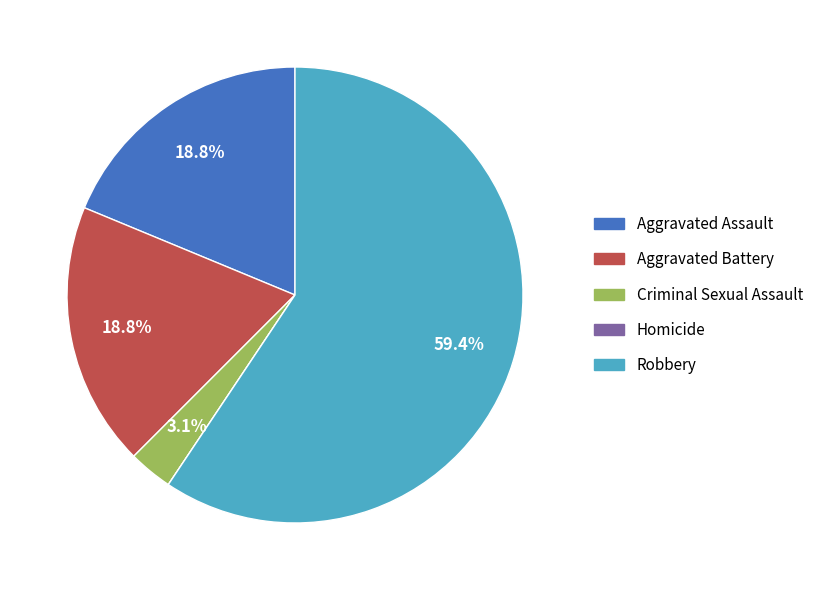

What percentage is NOT represented by Criminal Sexual Assault?

96.9%